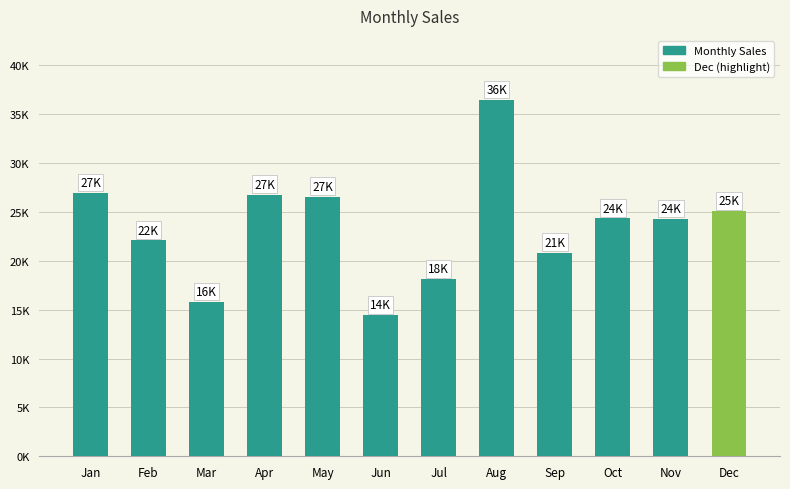

Reading left to right, transcribe all the data shown in this chart.

26943.5	22088.9	15794.0	26792.4	26563.9	14422.4	18116.6	36464.9	20834.2	24344.2	24288.0	25064.6